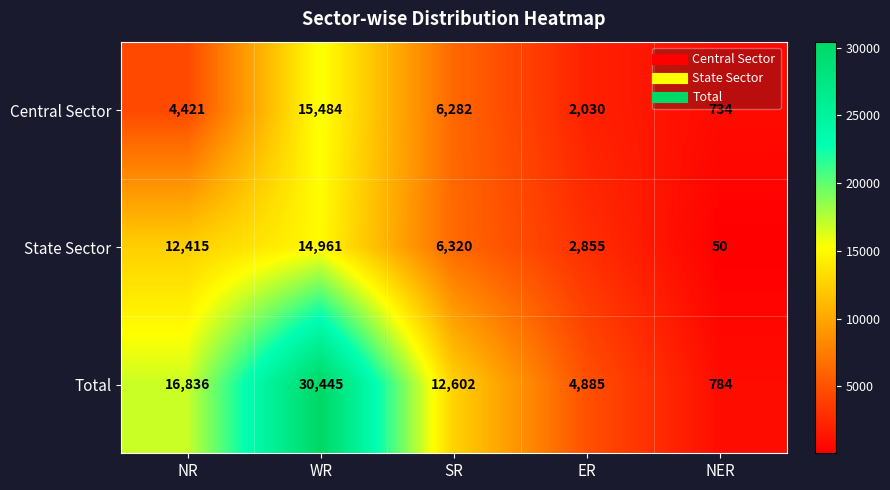

Rank the series by their average value, from lowest to highest.

Central Sector, State Sector, Total